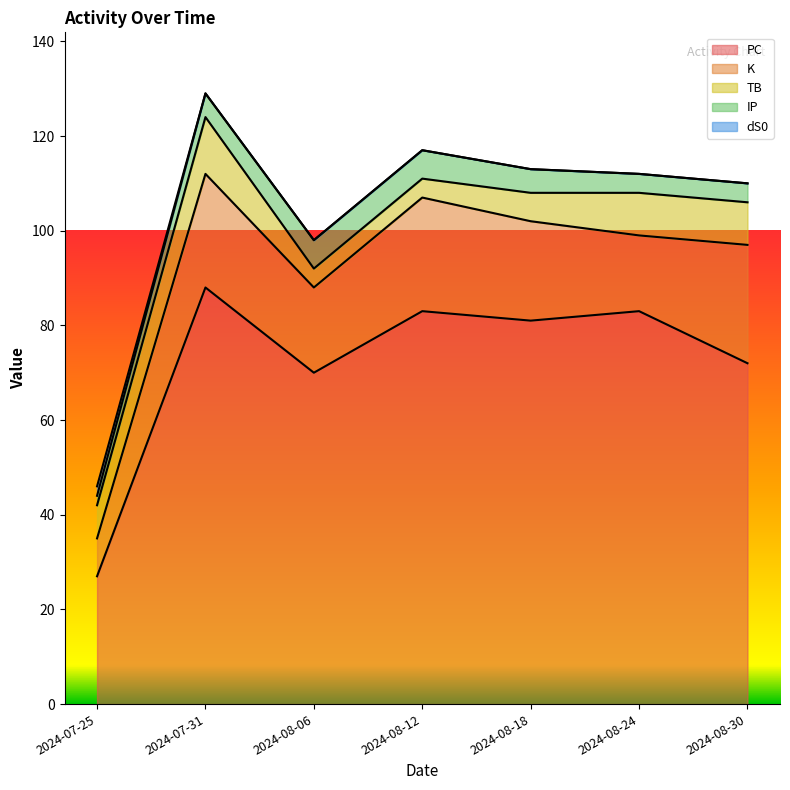

How many values in the K series are below 21?

3